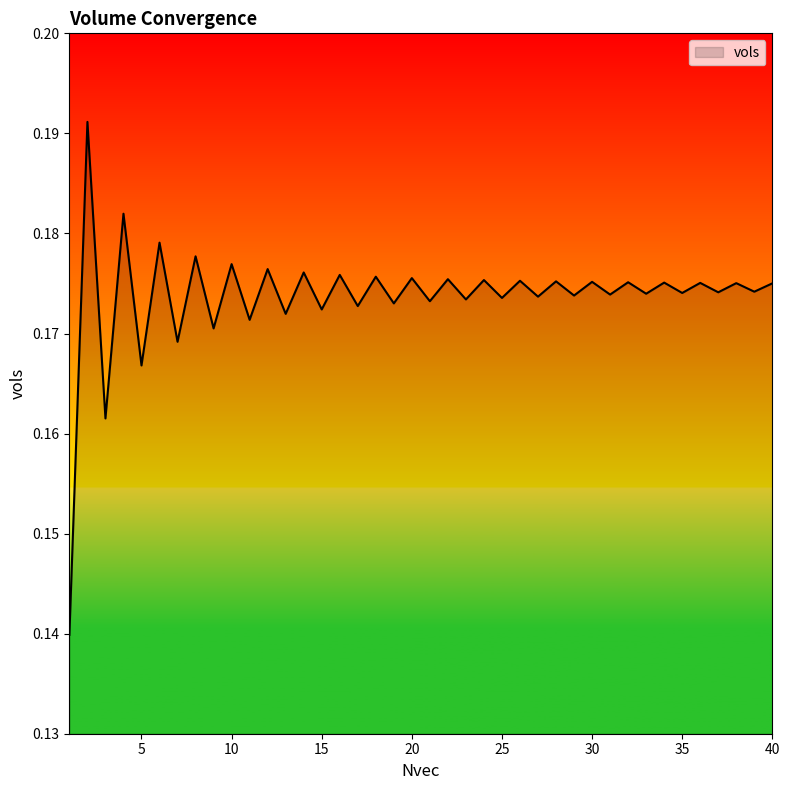

Is this an area chart (filled region under the line)?

Yes